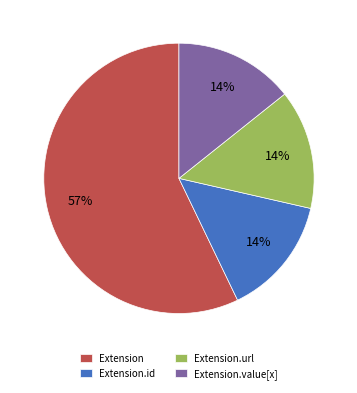

How many segments does this pie chart have?

4